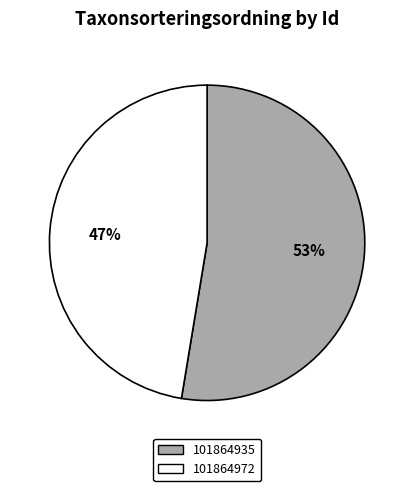

What percentage is the 101864972 slice, to the nearest percent?

47%